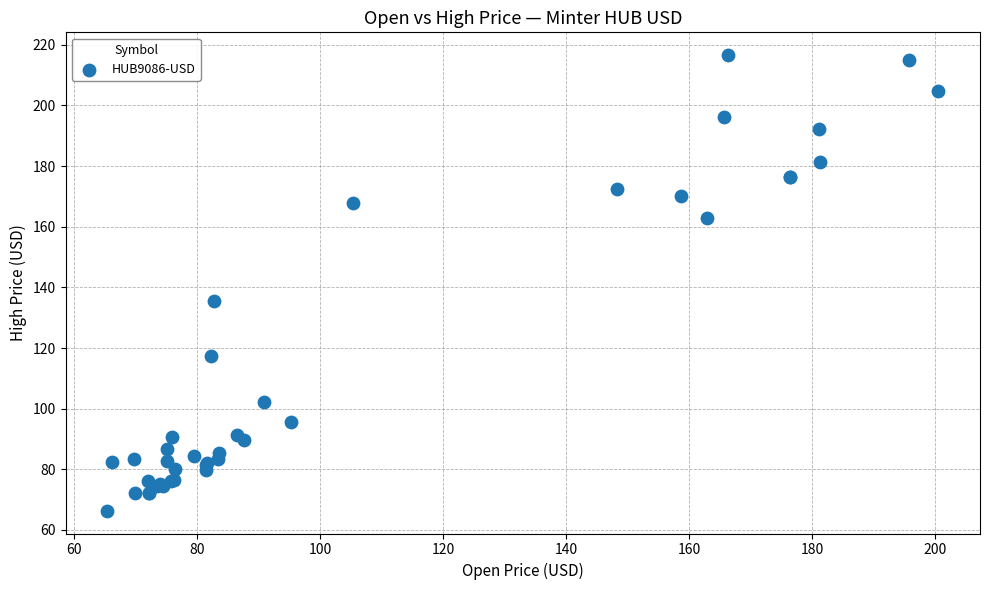

What Y value in the scatter plot is closest to 141?

135.7